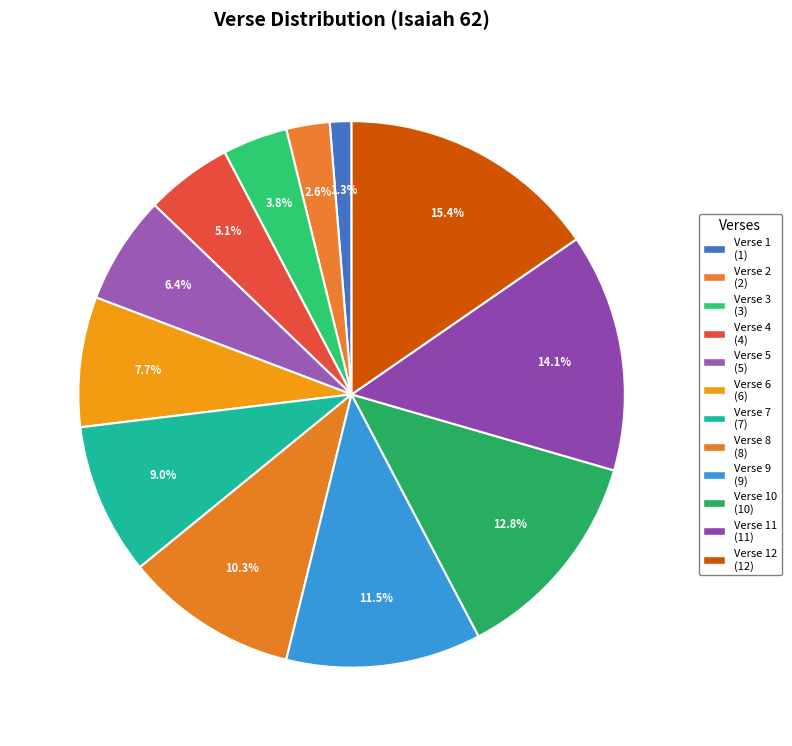

What is the largest slice in the pie chart?

Verse 12